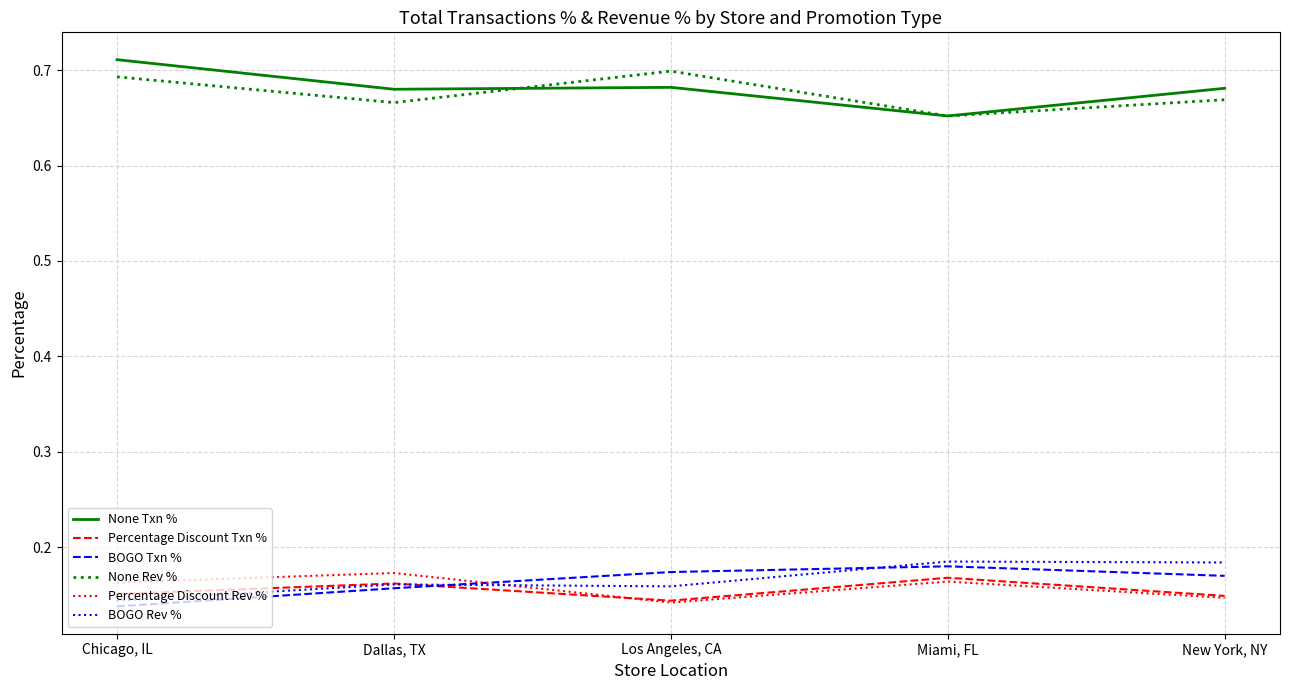

Which series has the largest total across all categories?

None Txn %